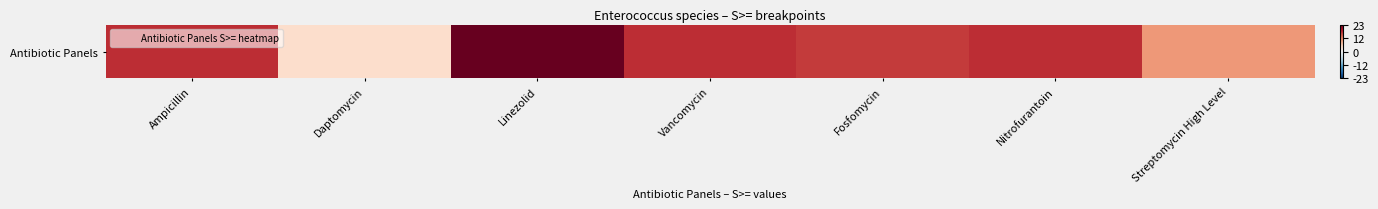

Reading right to left, extract all data points from this chart.

Streptomycin High Level=0.4	Nitrofurantoin=0.7	Fosfomycin=0.7	Vancomycin=0.7	Linezolid=1.0	Daptomycin=0.2	Ampicillin=0.7